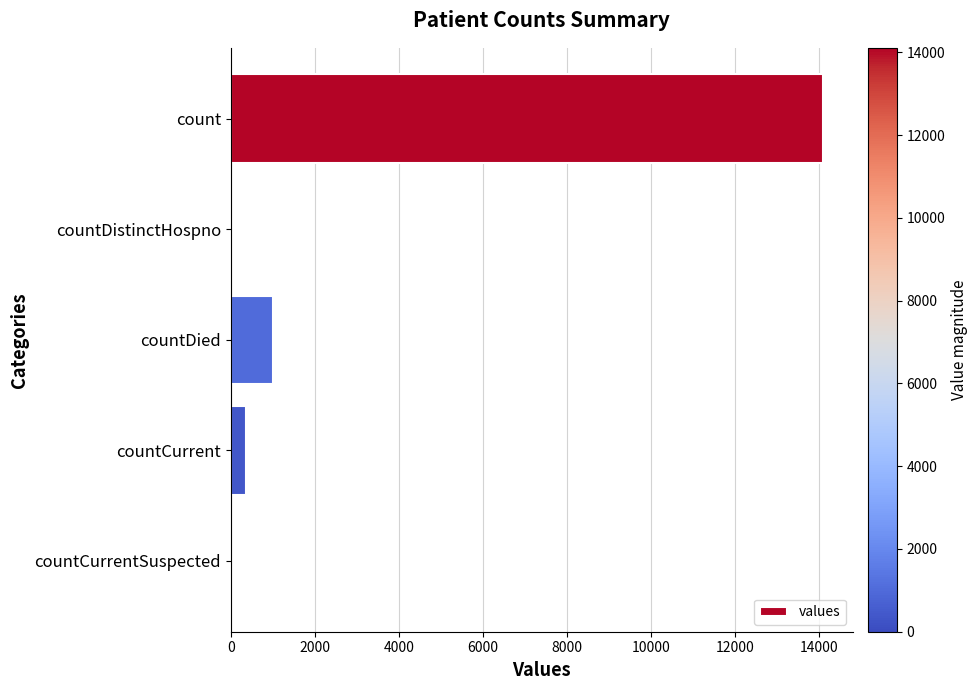

What is the maximum value shown in the chart?

14106